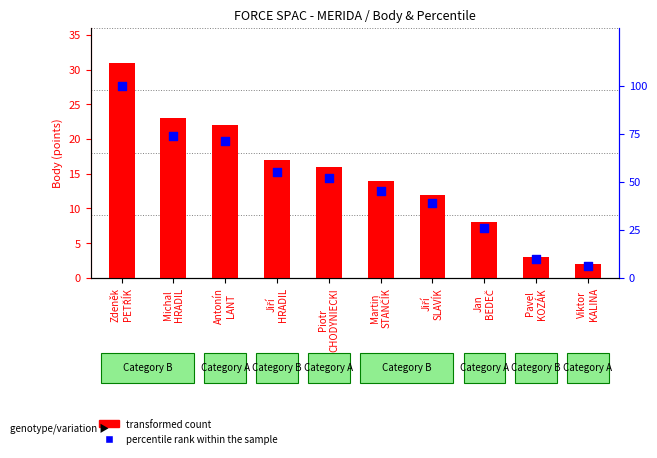

What is the total value across all series at Antonín
LANT?

93